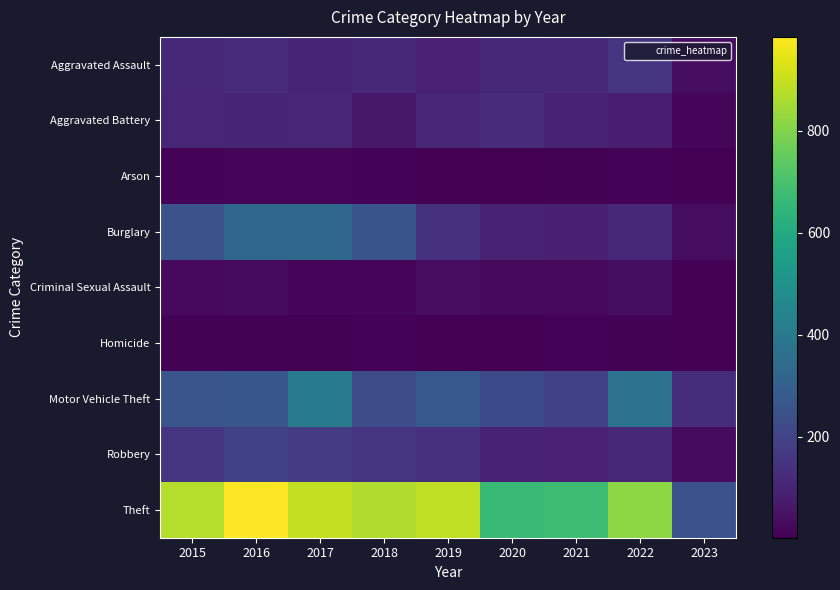

Reading left to right, list all the values displayed in this chart.

Aggravated Assault: 2015=110	2016=118	2017=105	2018=115	2019=92	2020=113	2021=115	2022=154	2023=33
Aggravated Battery: 2015=108	2016=102	2017=108	2018=67	2019=108	2020=126	2021=100	2022=81	2023=17
Arson: 2015=13	2016=20	2017=14	2018=12	2019=5	2020=4	2021=6	2022=11	2023=5
Burglary: 2015=254	2016=333	2017=329	2018=257	2019=143	2020=100	2021=90	2022=116	2023=35
Criminal Sexual Assault: 2015=28	2016=30	2017=21	2018=21	2019=35	2020=27	2021=27	2022=39	2023=5
Homicide: 2015=9	2016=7	2017=8	2018=10	2019=5	2020=2	2021=13	2022=9	2023=3
Motor Vehicle Theft: 2015=261	2016=265	2017=411	2018=231	2019=273	2020=222	2021=193	2022=373	2023=131
Robbery: 2015=154	2016=194	2017=178	2018=155	2019=135	2020=97	2021=91	2022=111	2023=29
Theft: 2015=874	2016=984	2017=892	2018=868	2019=891	2020=666	2021=678	2022=819	2023=249